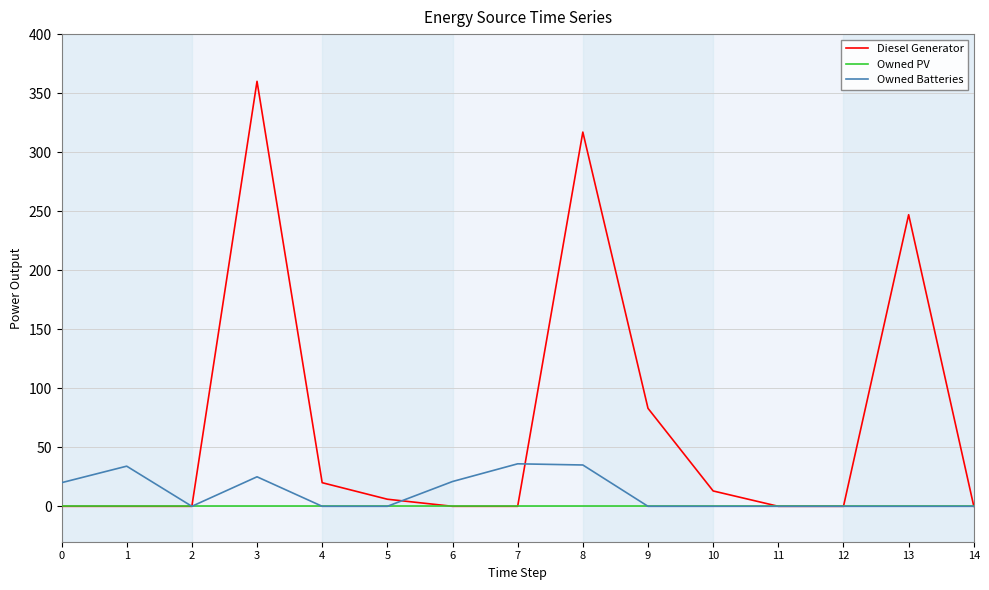

List the series in order of their peak value, highest first.

Diesel Generator, Owned Batteries, Owned PV